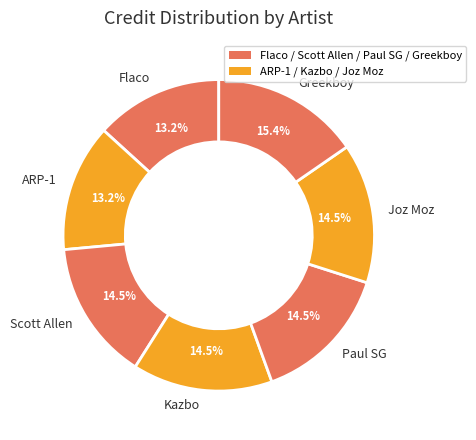

Combined, do Scott Allen and Joz Moz account for over 50%?

No